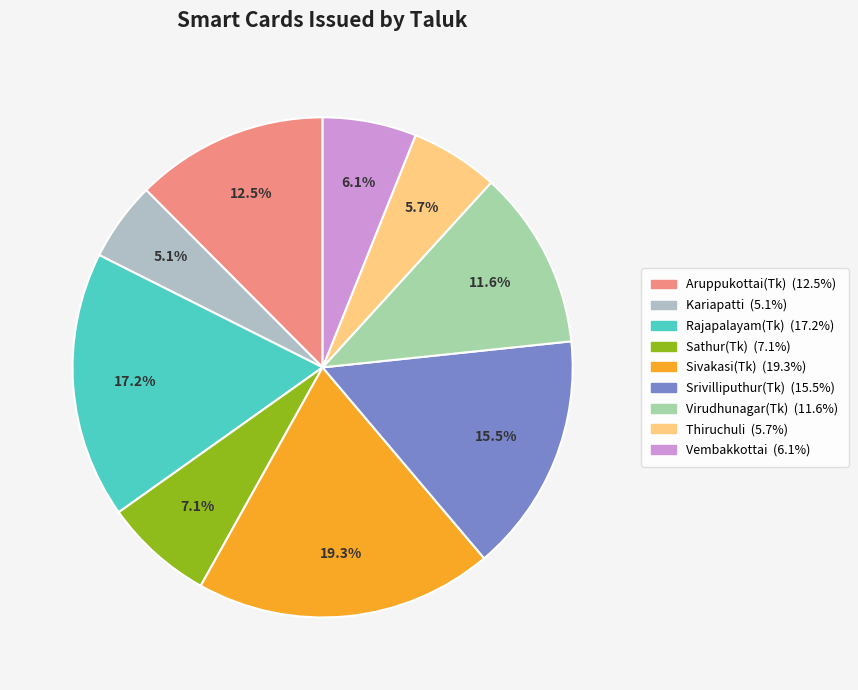

What is the change in value from Sivakasi(Tk) to Srivilliputhur(Tk)?

-21347